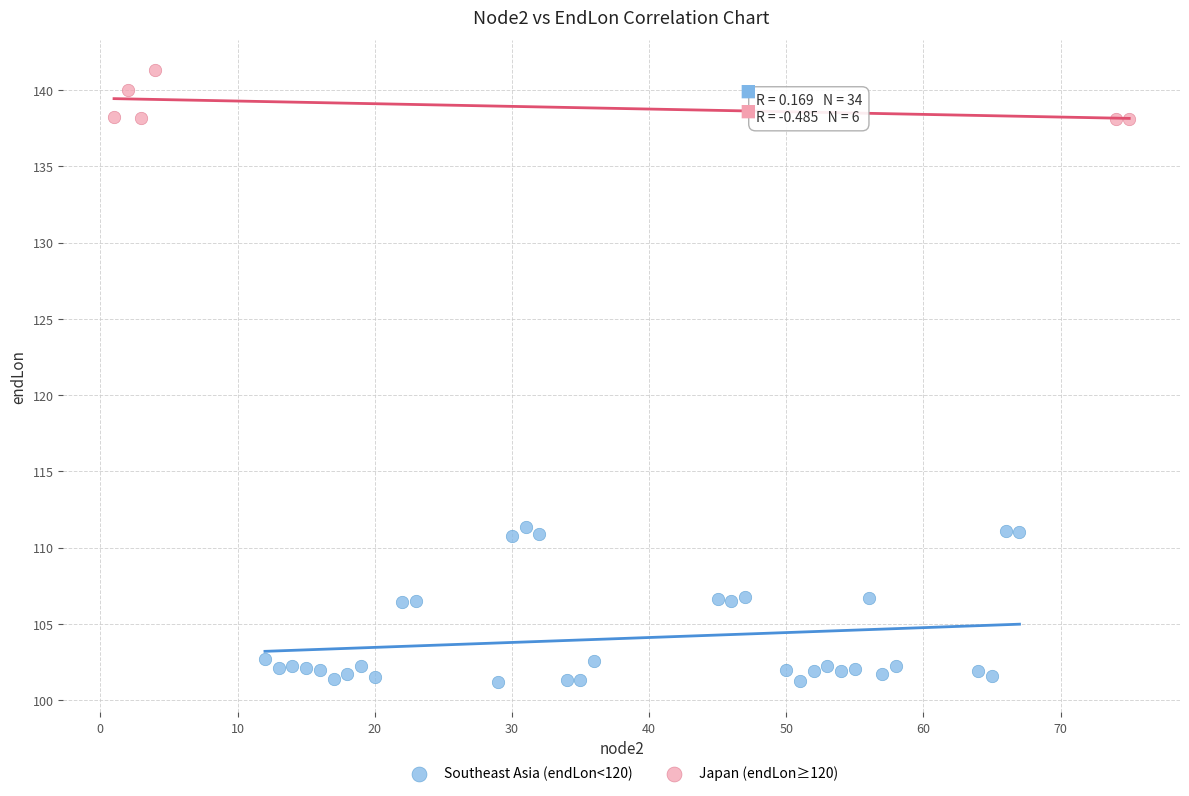

Which series contains the highest Y value?

Japan (endLon≥120)